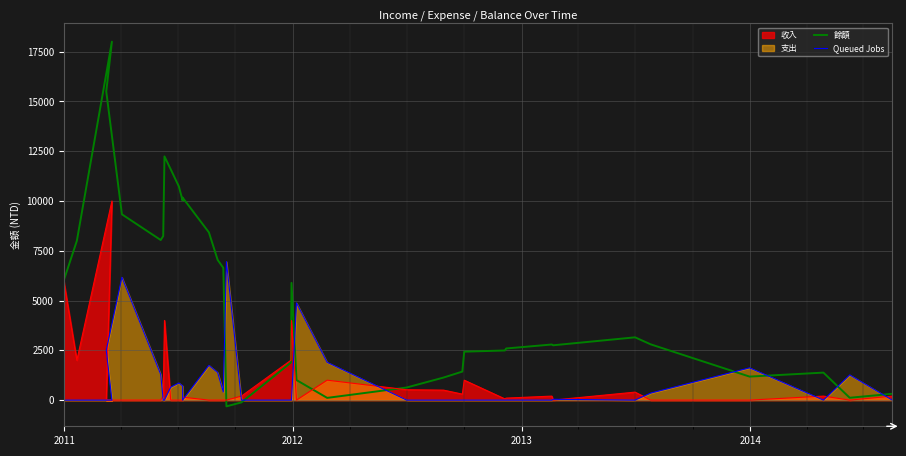

At how many categories does at least one series exceed 6746?

14